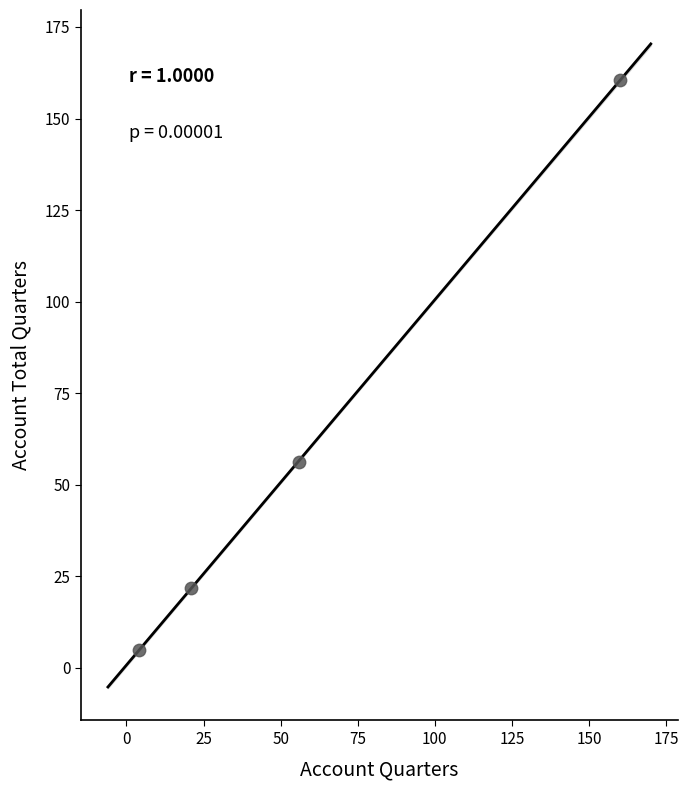

What is the range of Y values (max minus min)?

155.6